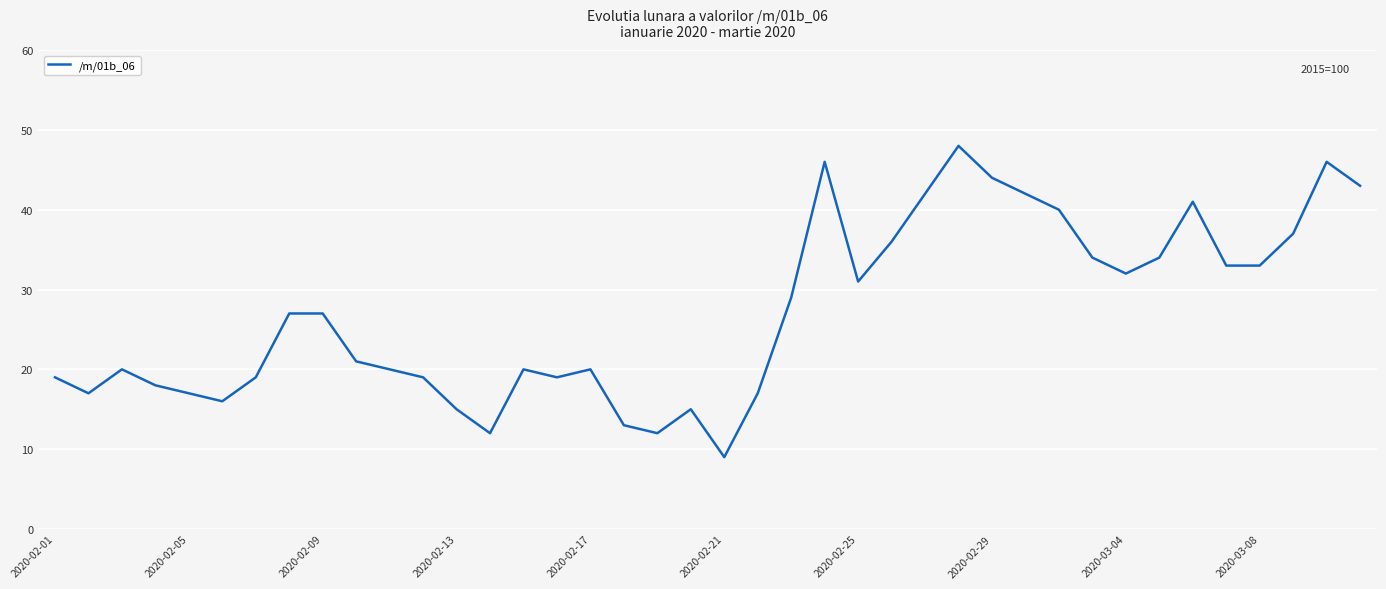

What is the minimum value shown in the chart?

9